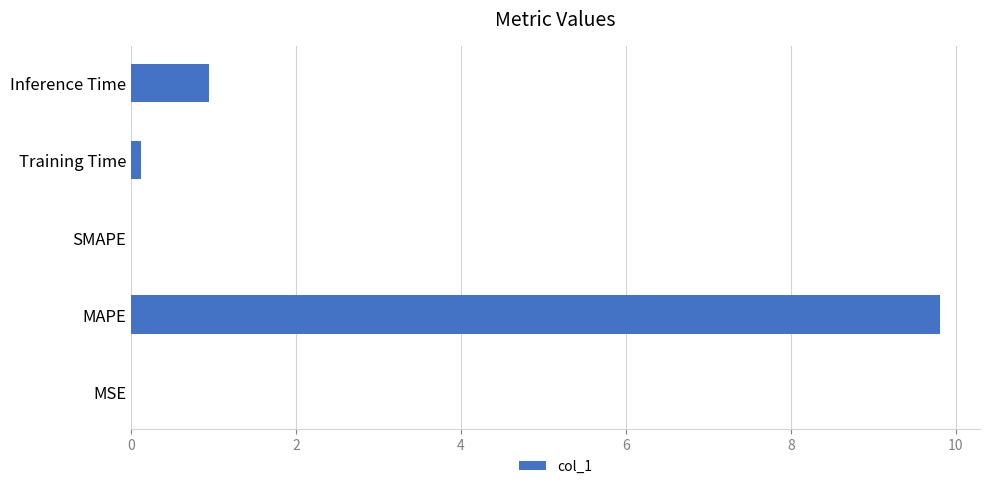

Between Training Time and MAPE, which is larger?

MAPE